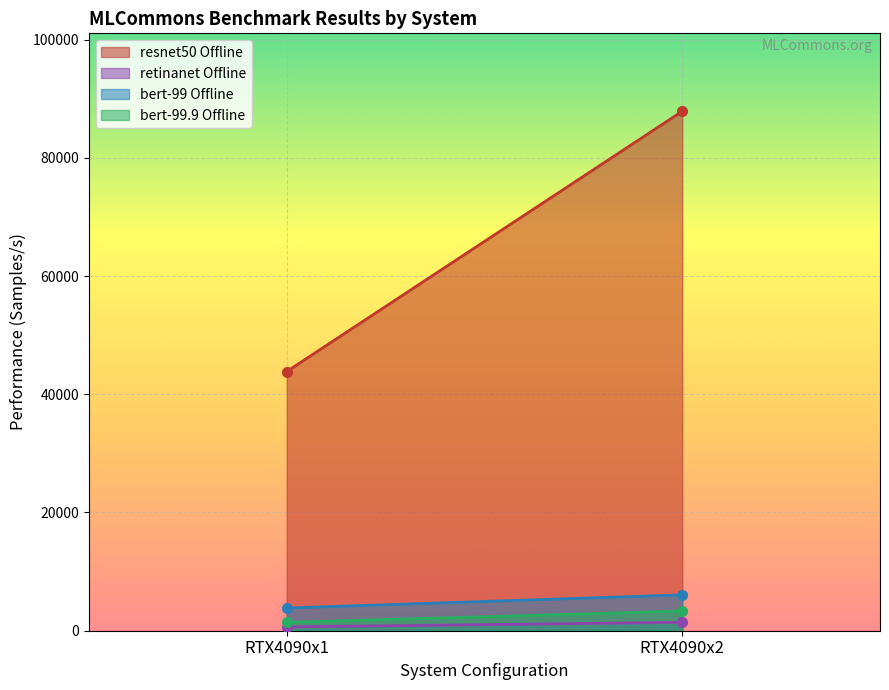

The bert-99.9 Offline series shows 5670.9 at RTX4090x2. True or false?

False